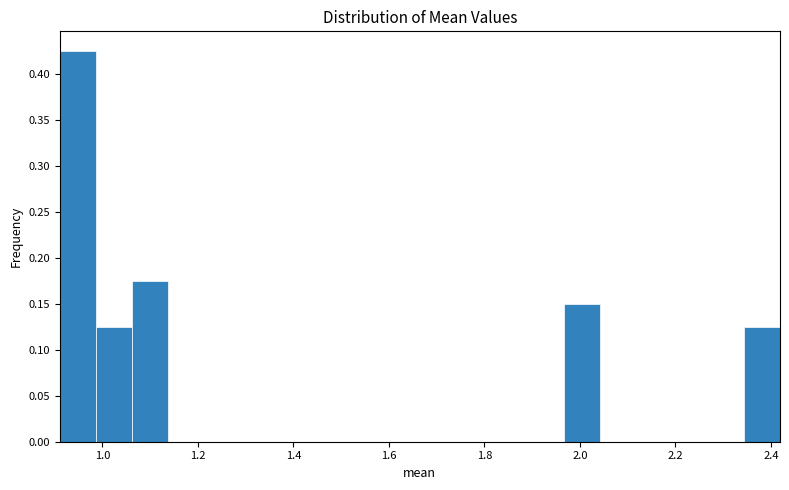

Around what value on the x-axis is the tallest bar? Give the approximate position of its centre, as read against the axis.

0.94